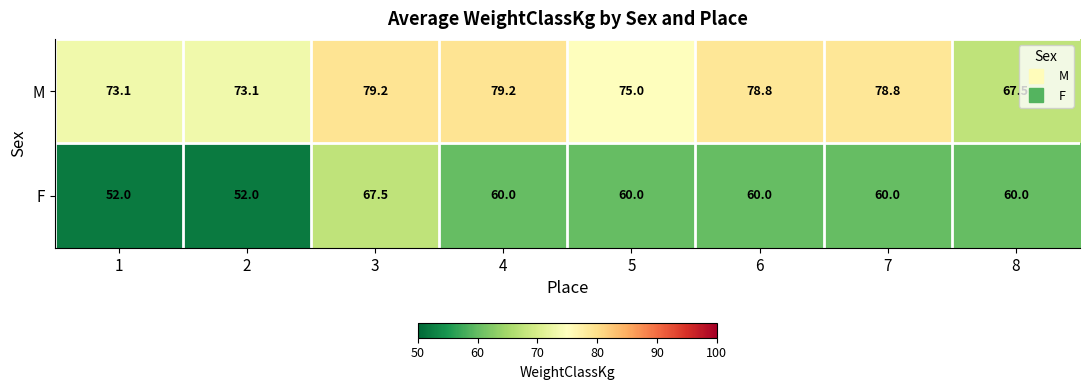

The value of M at 4 is 124.8. True or false?

False